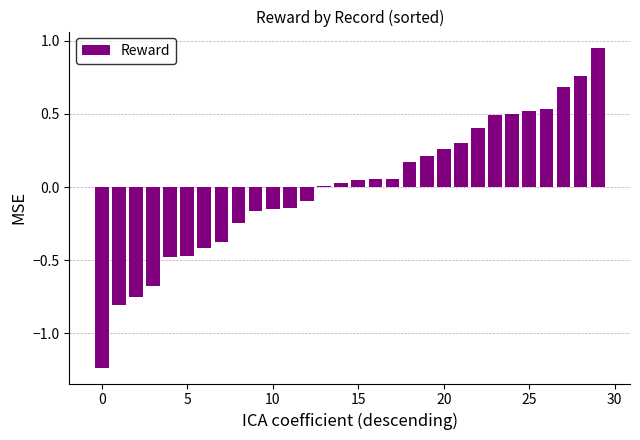

What is the difference between the second highest and second lowest values?

1.6